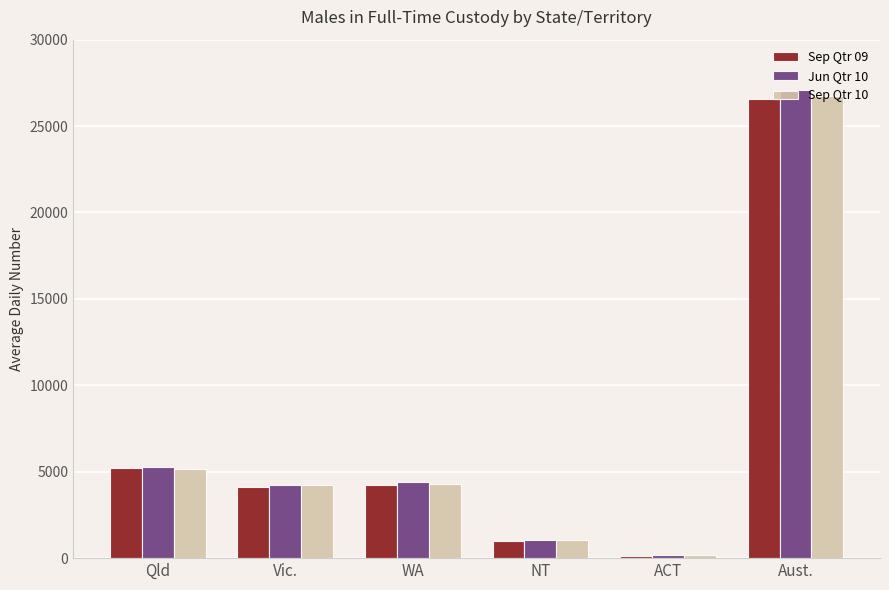

Which series has the largest range (max minus min)?

Jun Qtr 10